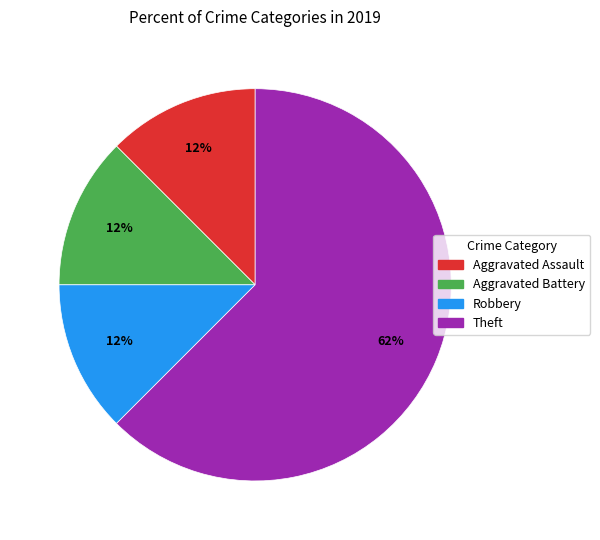

Is there a majority slice in this chart?

Yes